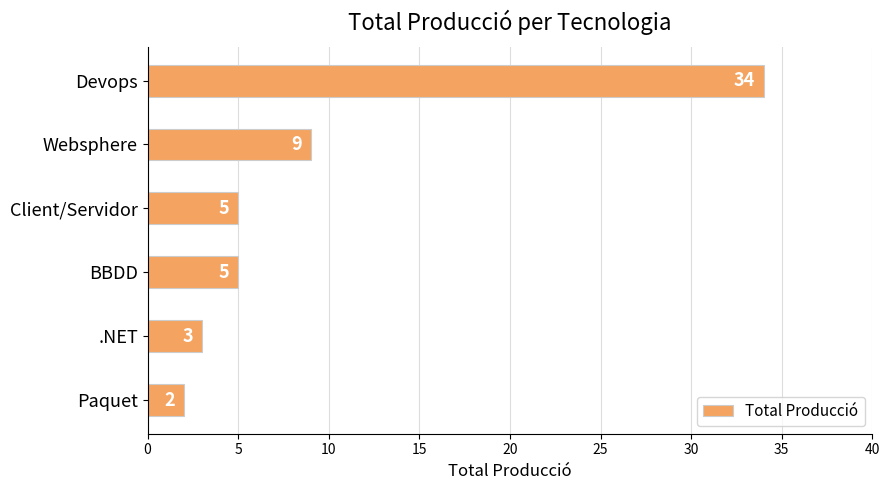

Does the chart contain any negative values?

No